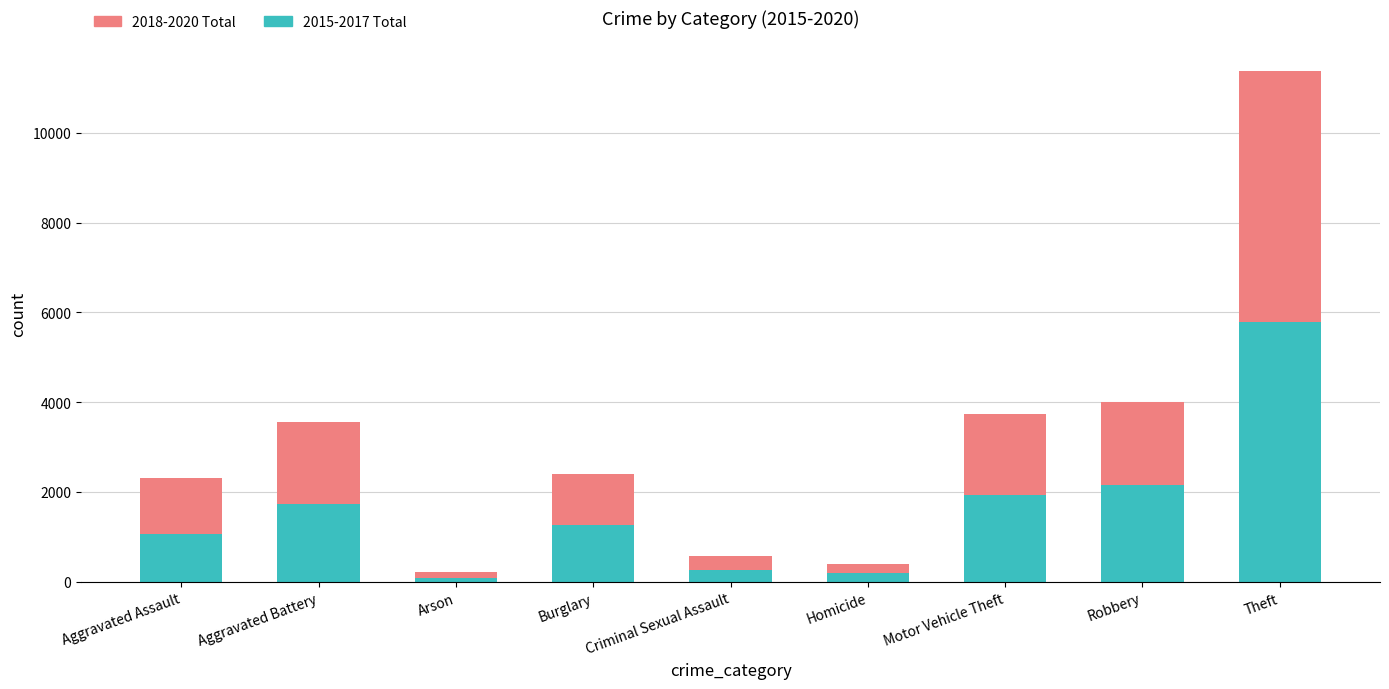

How many distinct data groups are displayed?

2